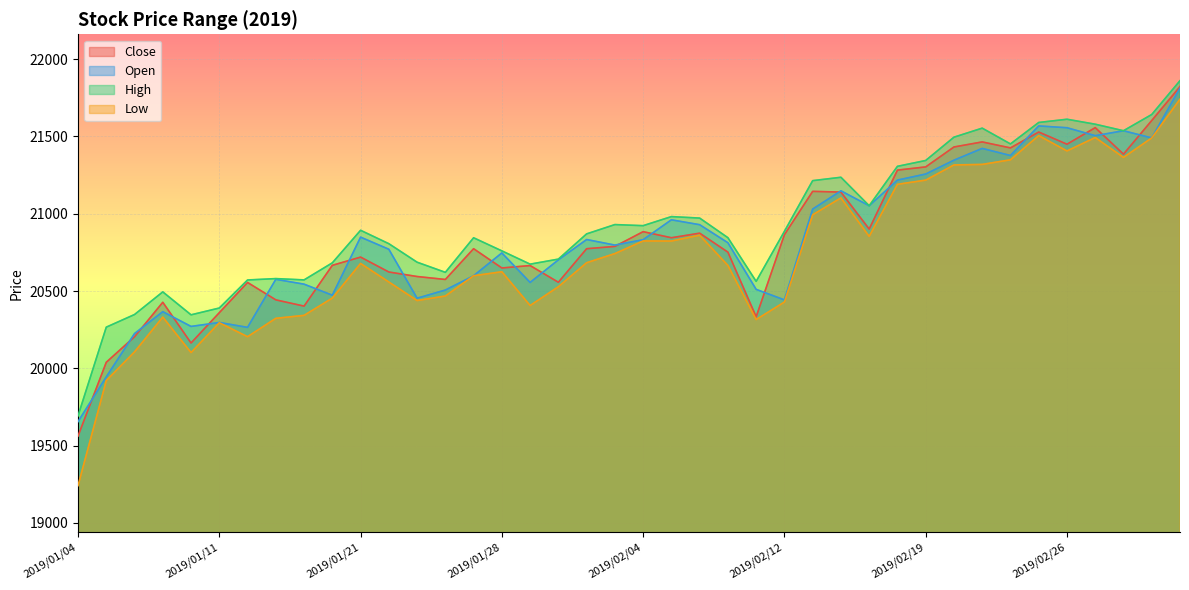

Where is the first local minimum for Open?

2019/01/10